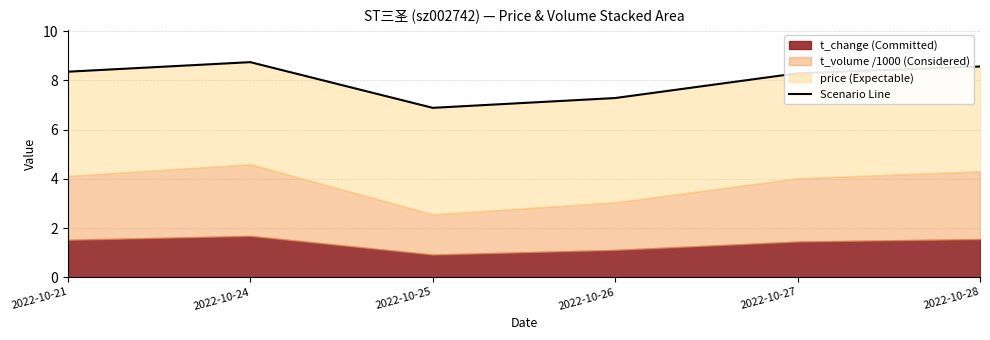

Reading left to right, what are all the values shown in this chart?

8.4	8.7	6.9	7.3	8.3	8.6